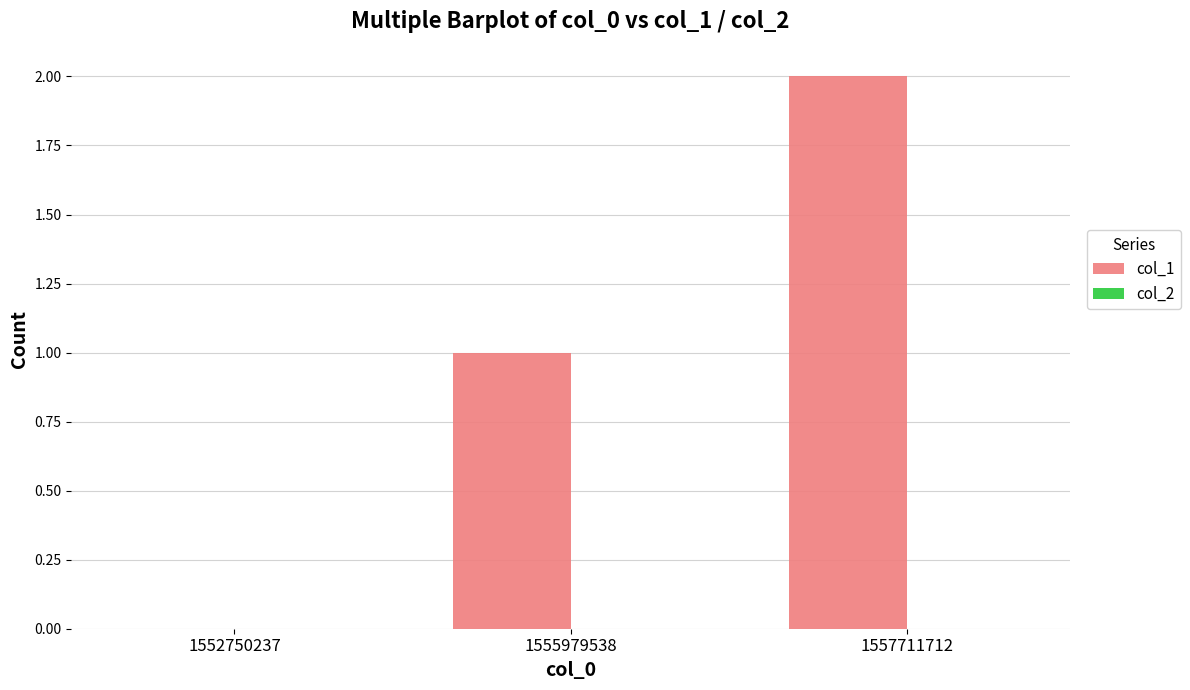

What is the sum of all values?

3